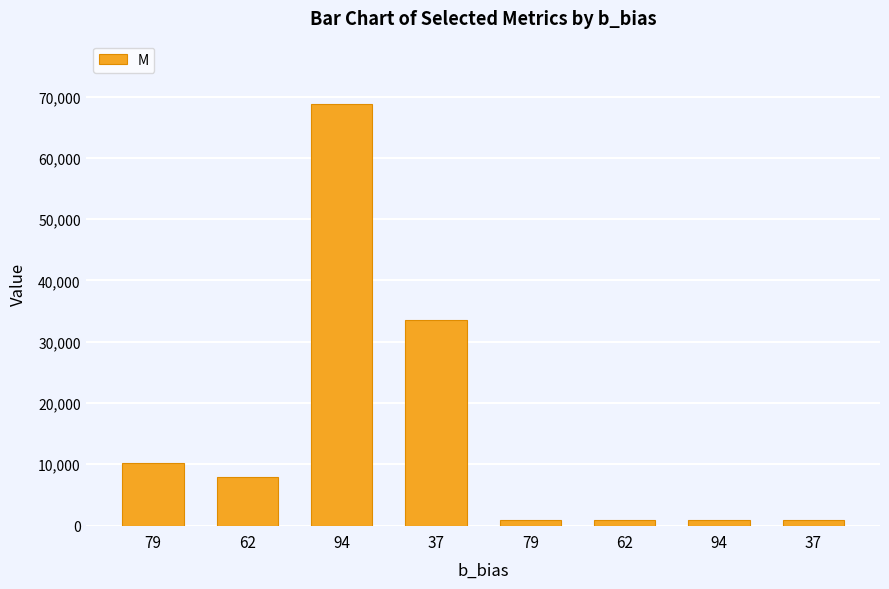

What is the greatest value displayed?

68808